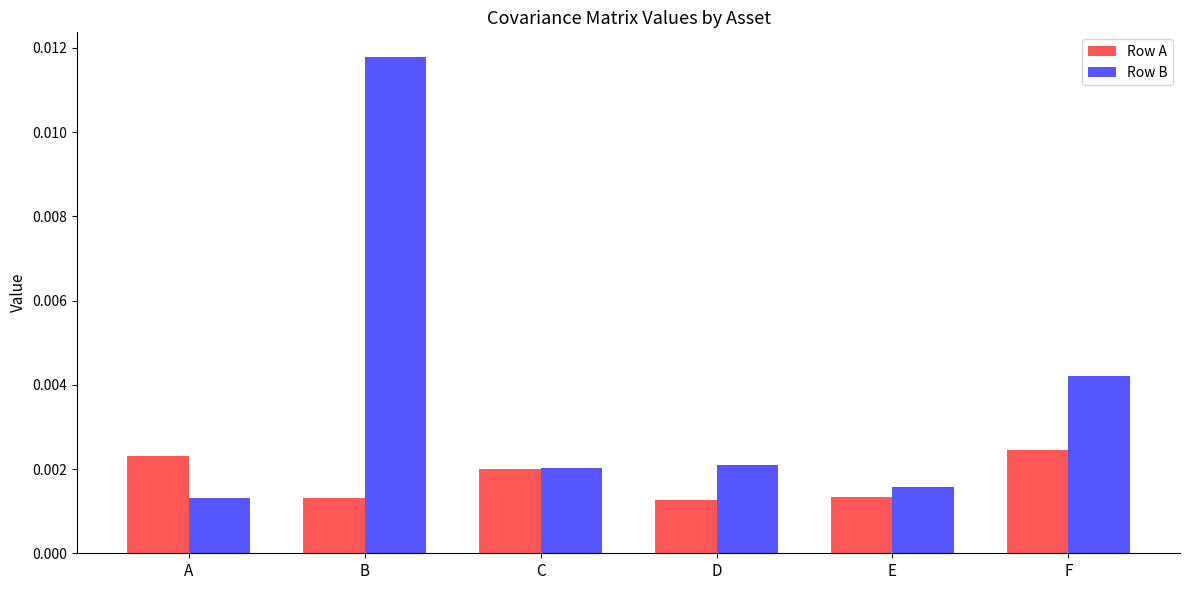

What are all the series names shown in the legend?

Row A, Row B